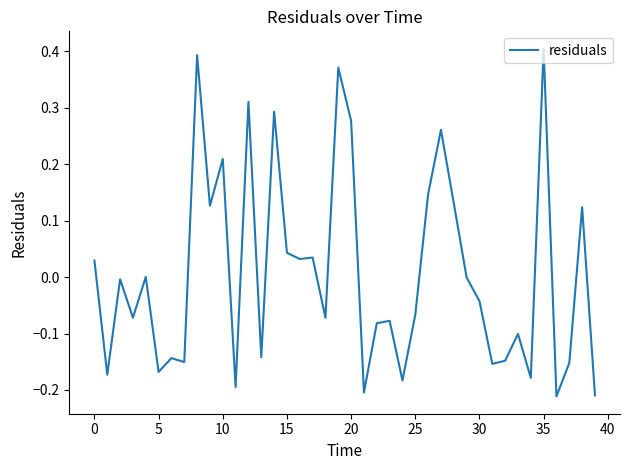

What is the difference between the maximum and minimum values?

0.6